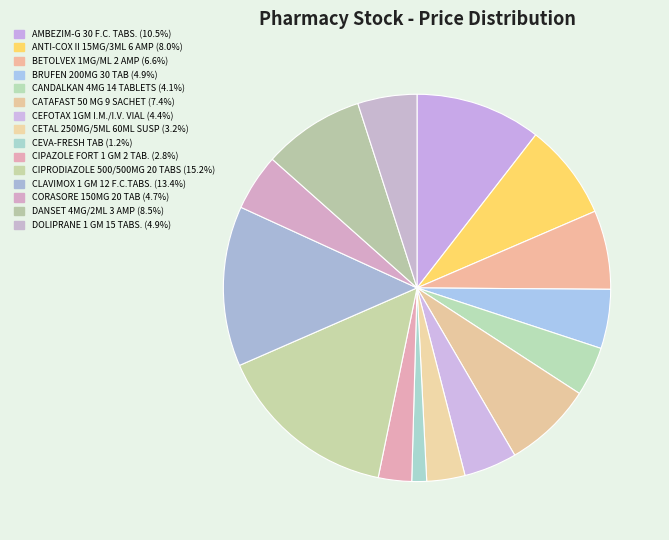

What is the total percentage of CLAVIMOX 1 GM 12 F.C.TABS. and BRUFEN 200MG 30 TAB?

18.3%